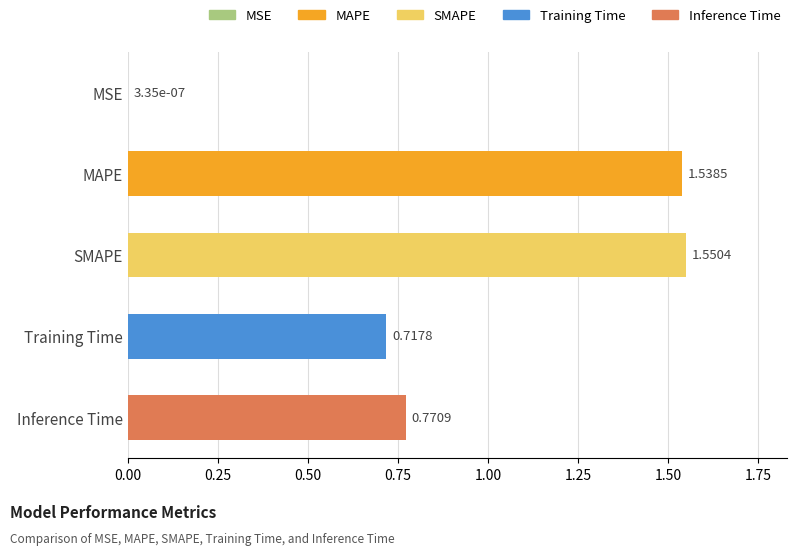

What is the change in value from MAPE to Training Time?

-0.8